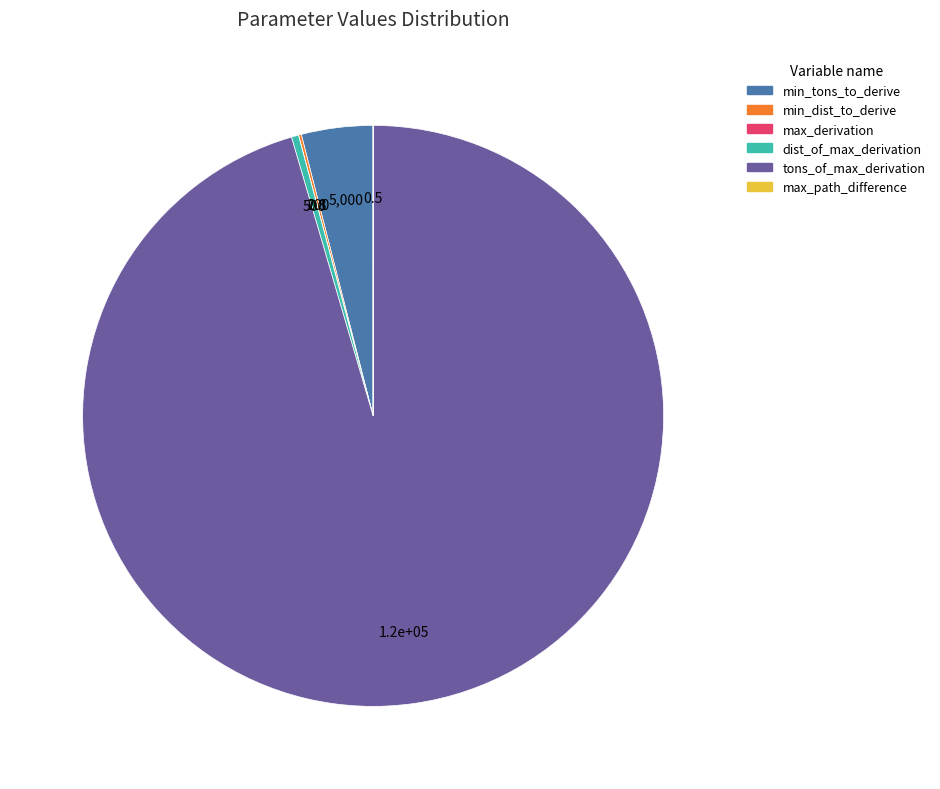

The min_tons_to_derive slice represents 4% of the pie. True or false?

True